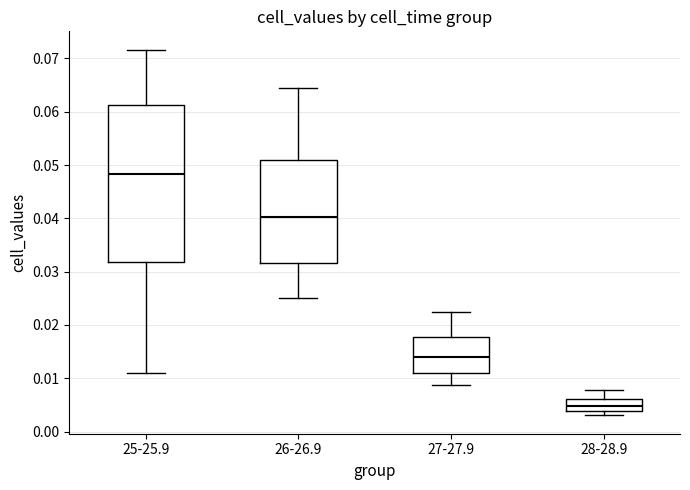

Which box has the highest median line?

25-25.9